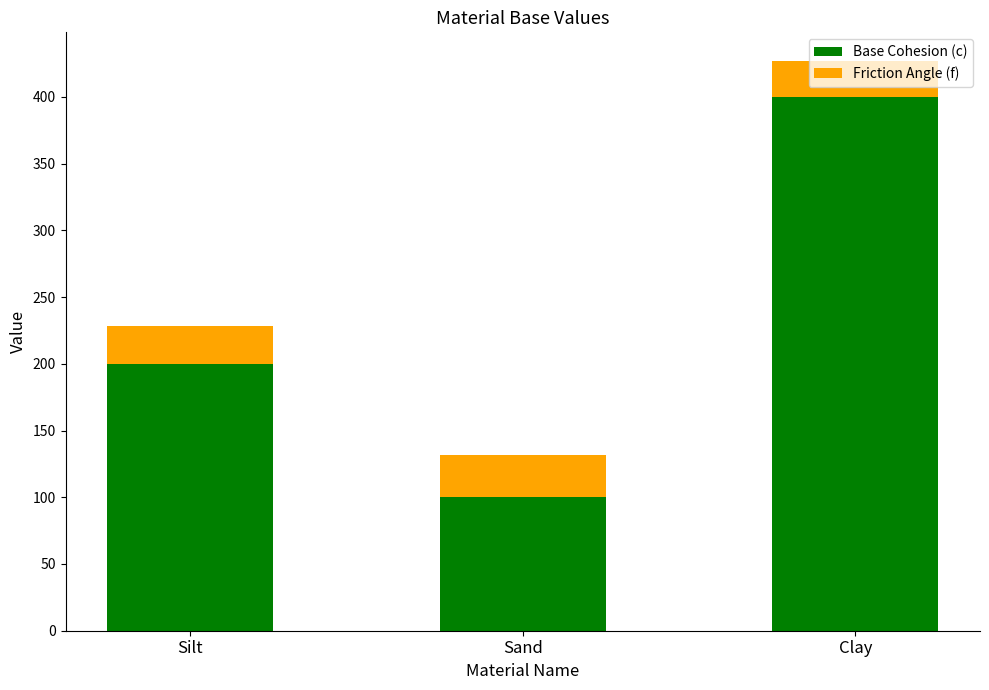

What is the sum of all Base Cohesion (c) values?

700